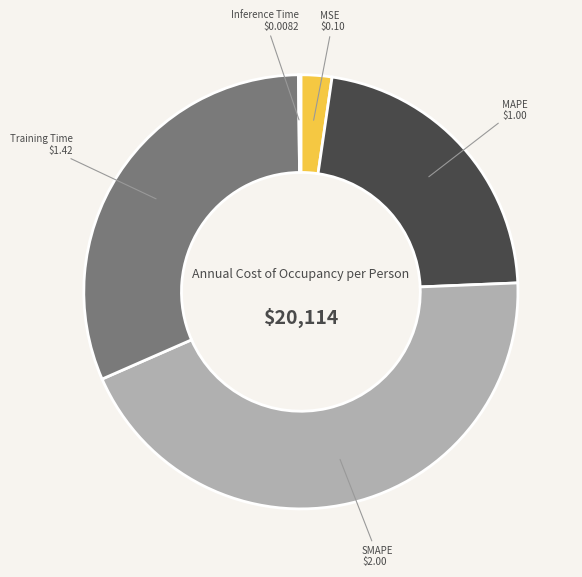

What is the largest slice in the pie chart?

SMAPE